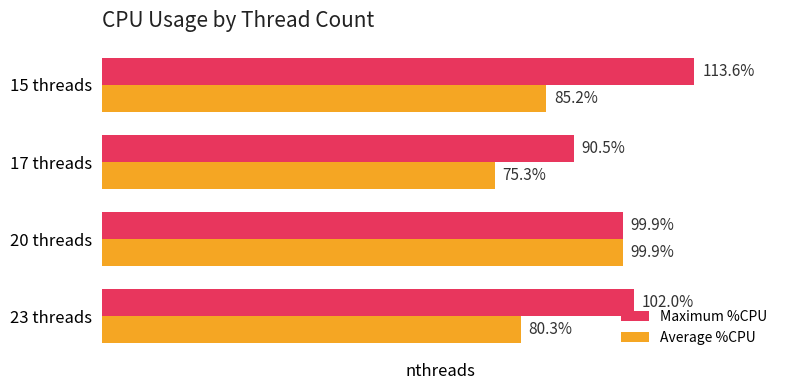

At which label is Maximum %CPU closest to 102?

23 threads